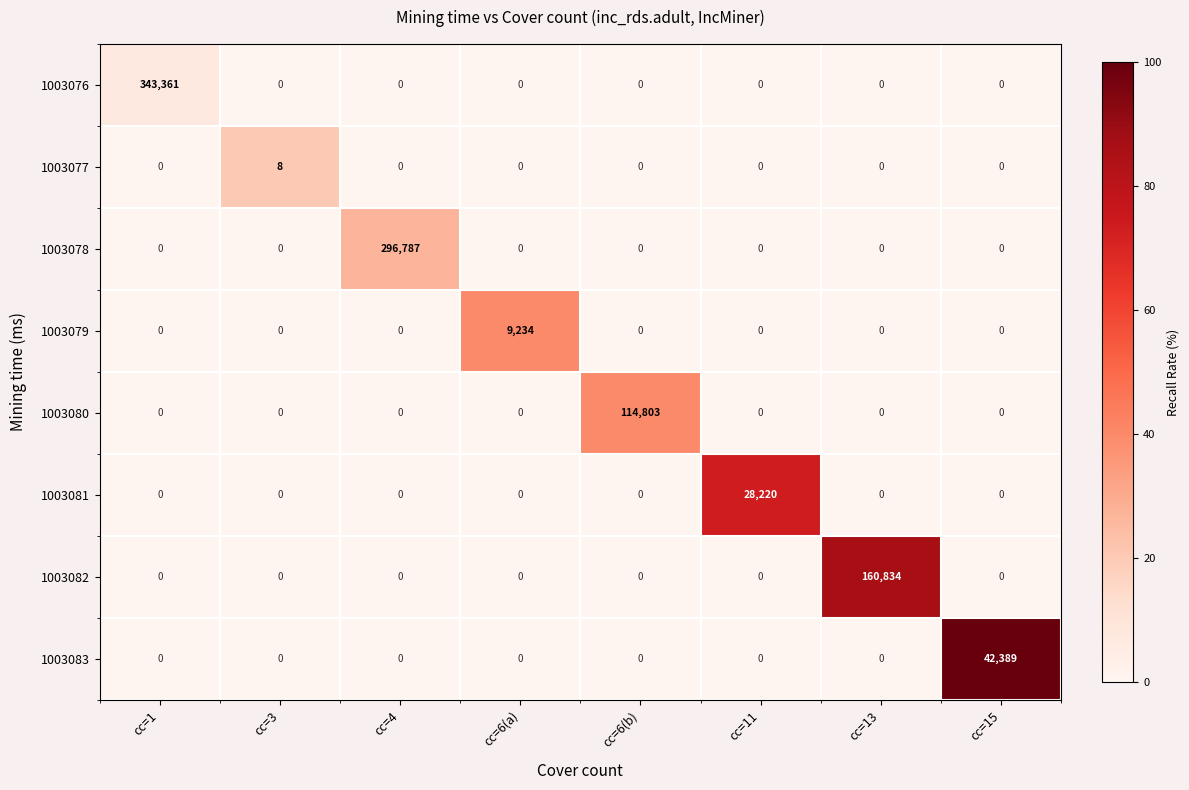

Which series has the widest spread of values?

1003076